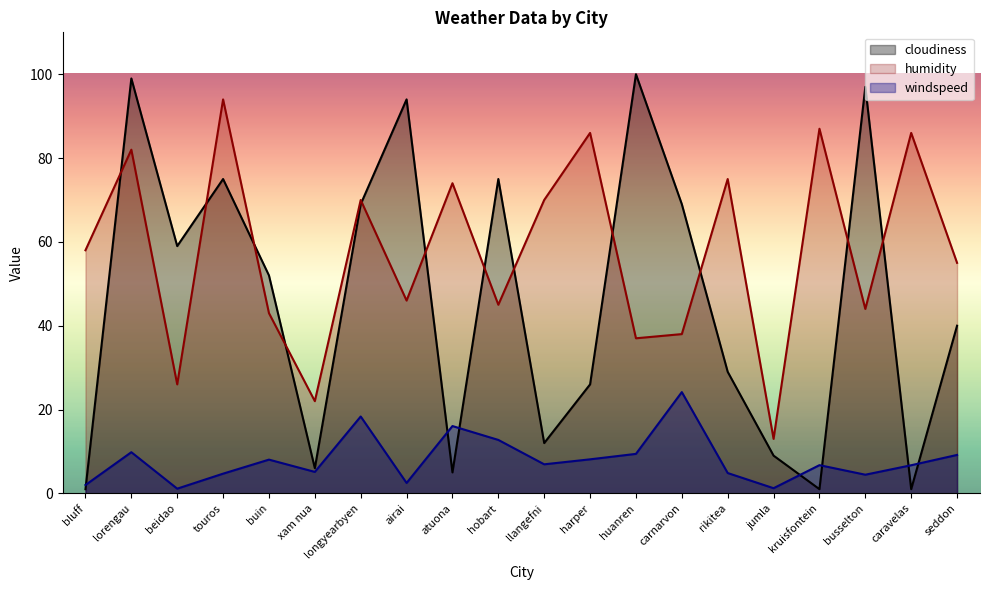

Which category has the lowest value in the humidity series?

jumla